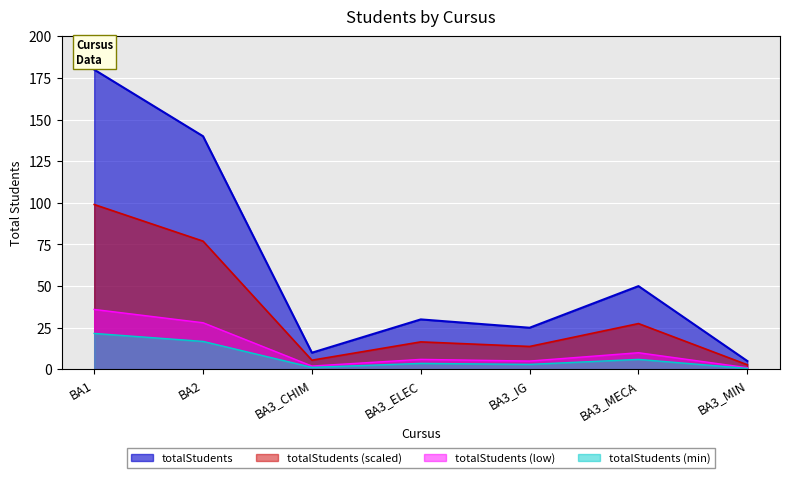

True or false: the data has more than 1 interior local peaks.

True